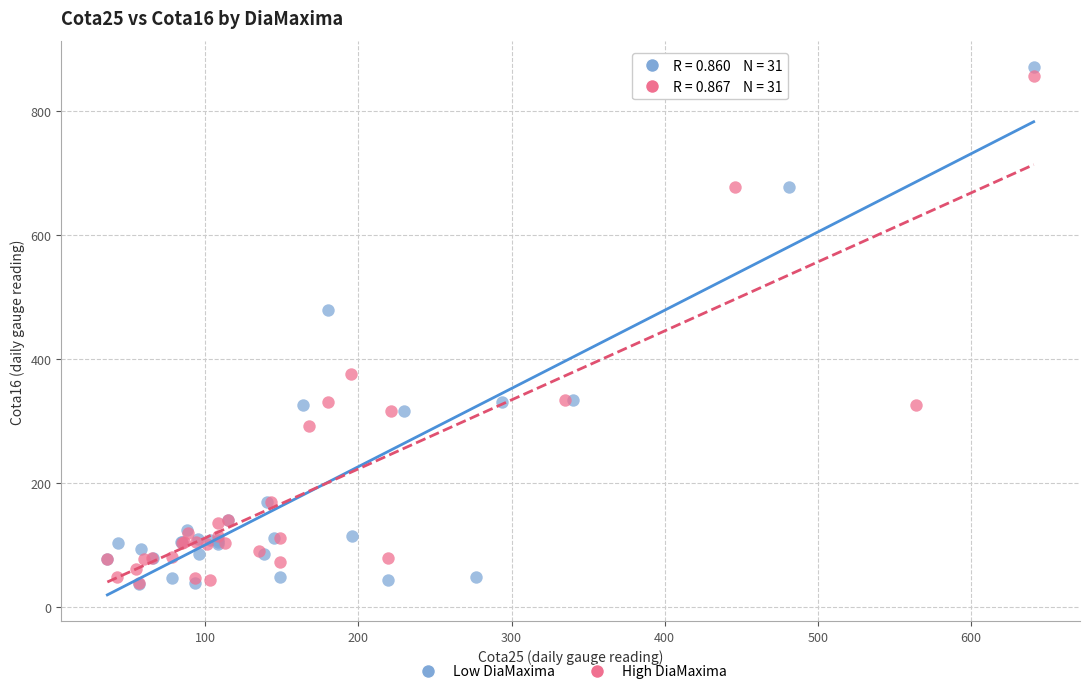

What are all the series names shown in the legend?

Low DiaMaxima, High DiaMaxima